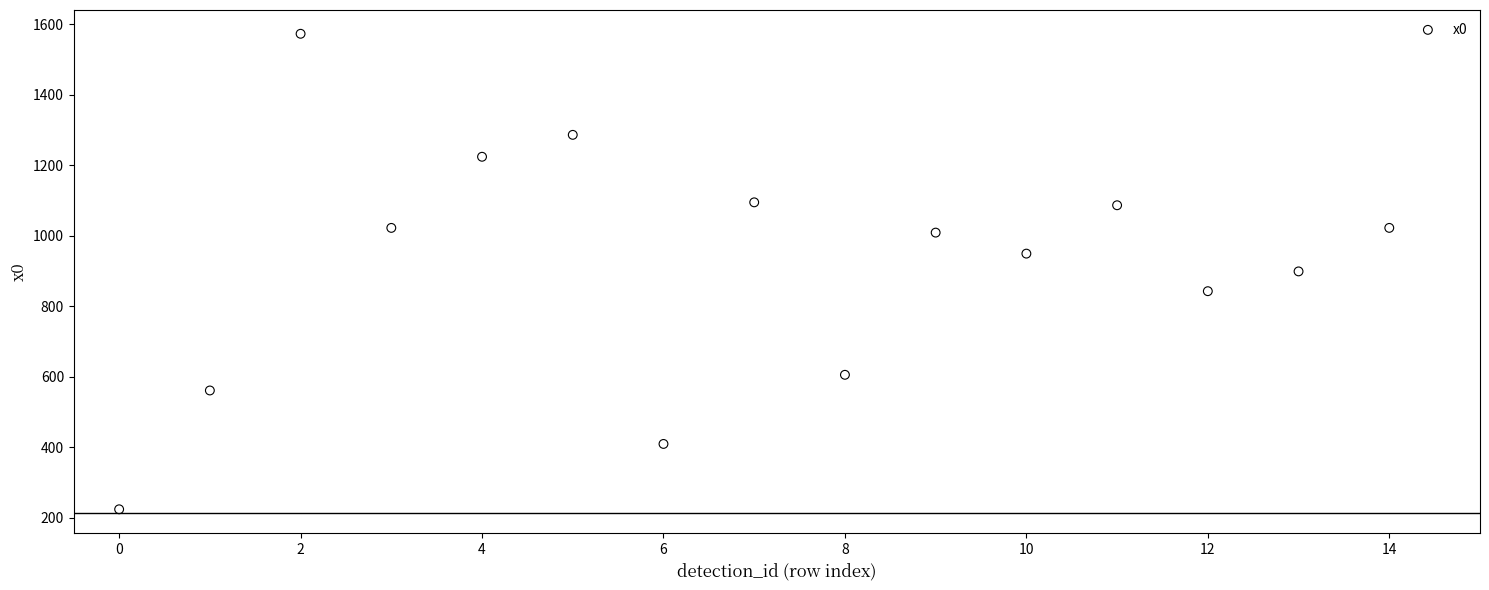

What is the range of Y values (max minus min)?

1349.1